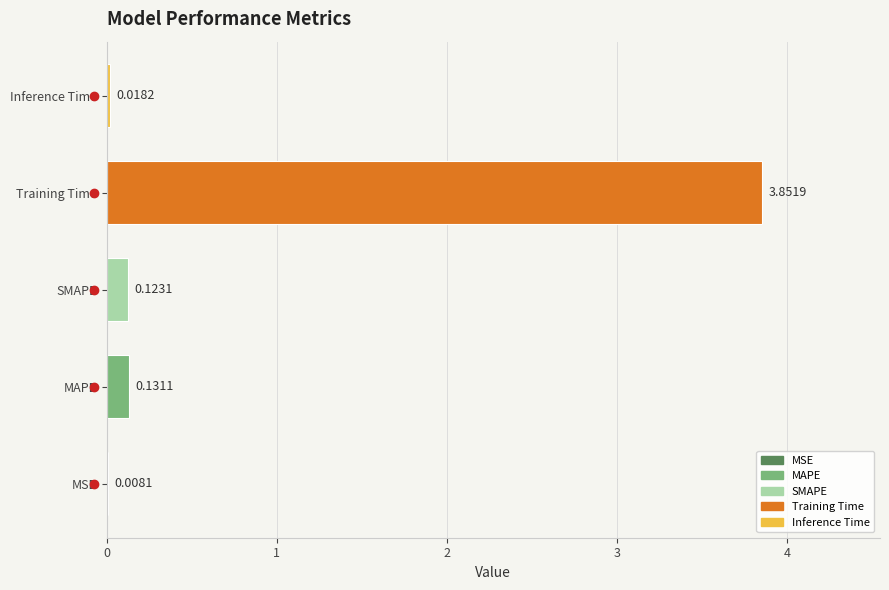

What is the sum of all values?

4.1